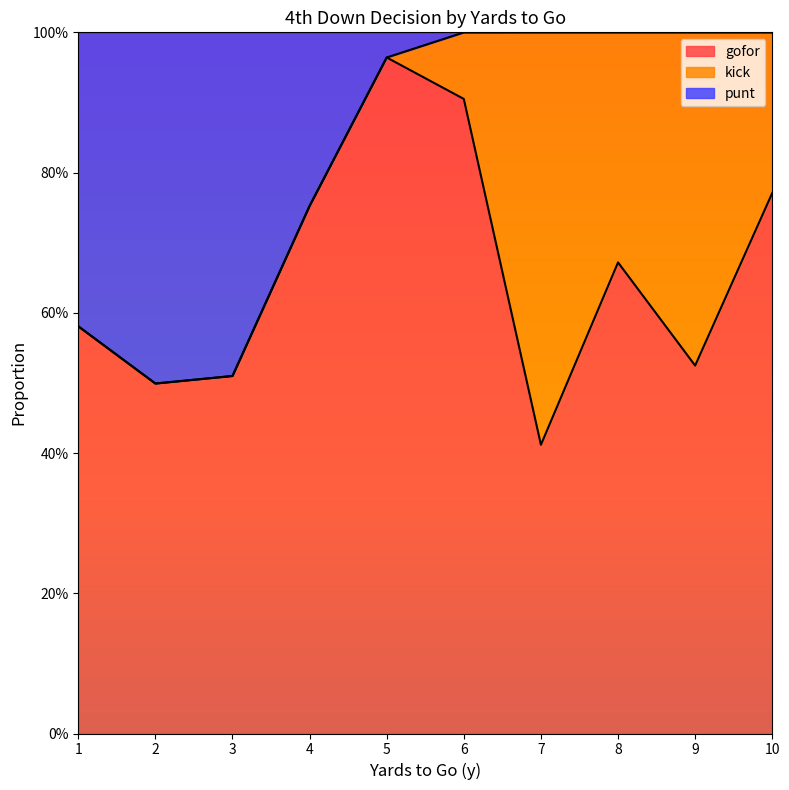

Does the chart display data point markers on the line(s)?

No